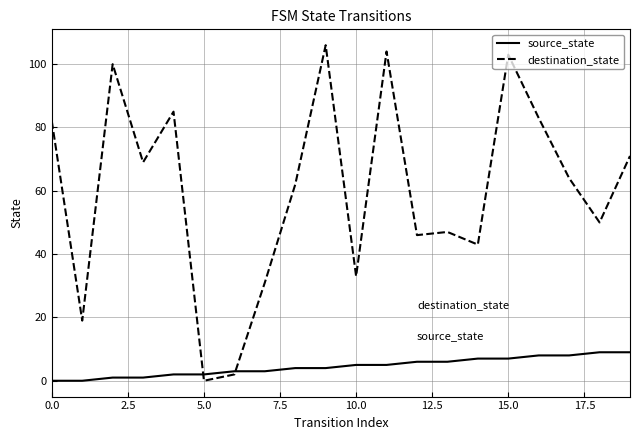

How many times do source_state and destination_state cross each other?

2